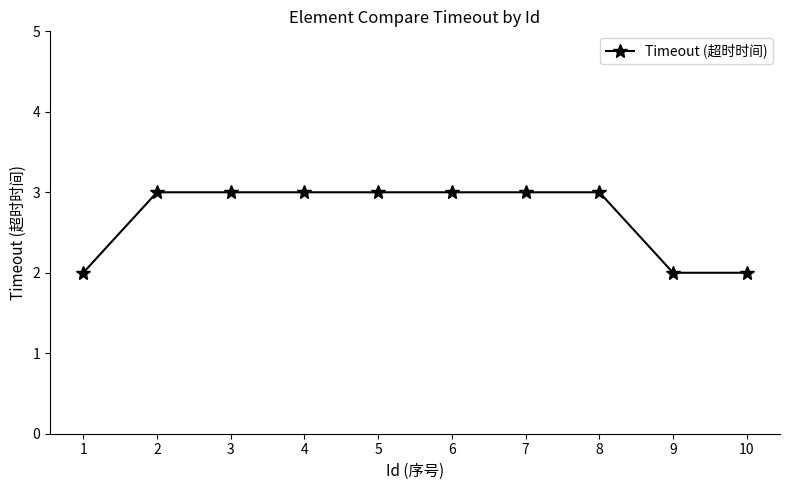

What is the average value?

3